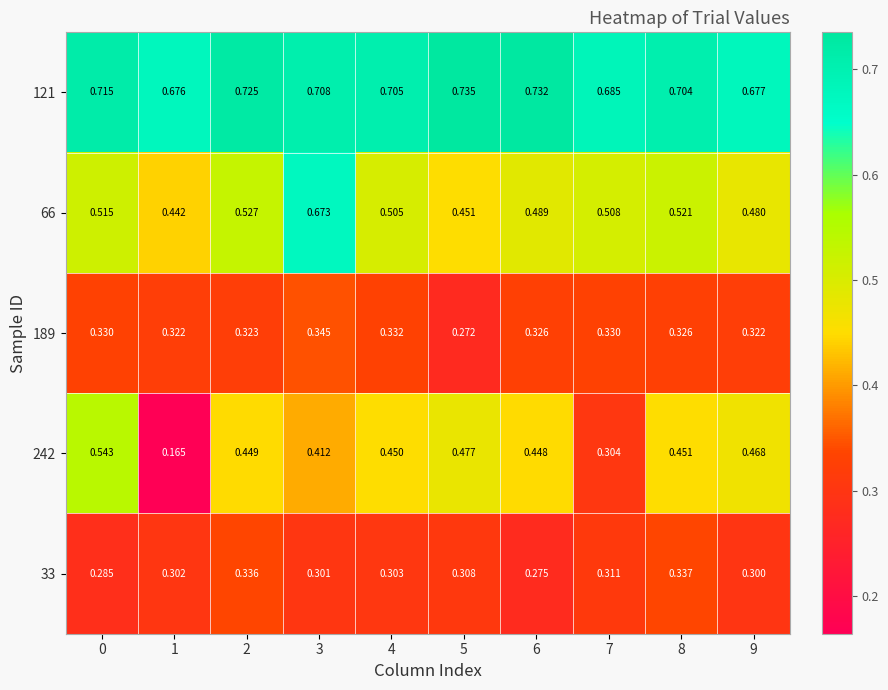

Between 5 and 4, which is larger?

5